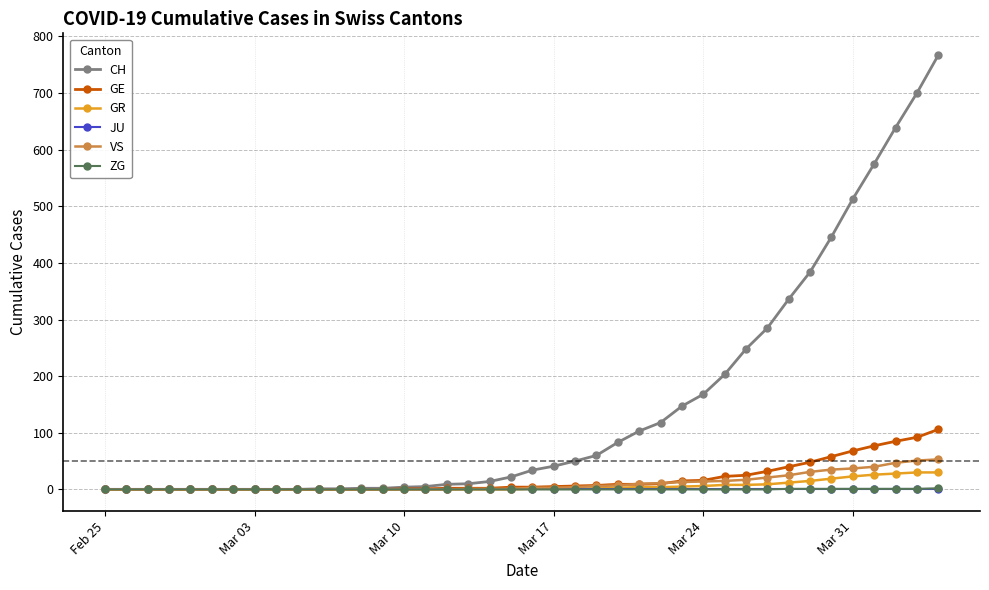

At how many categories does at least one series exceed 154?

12